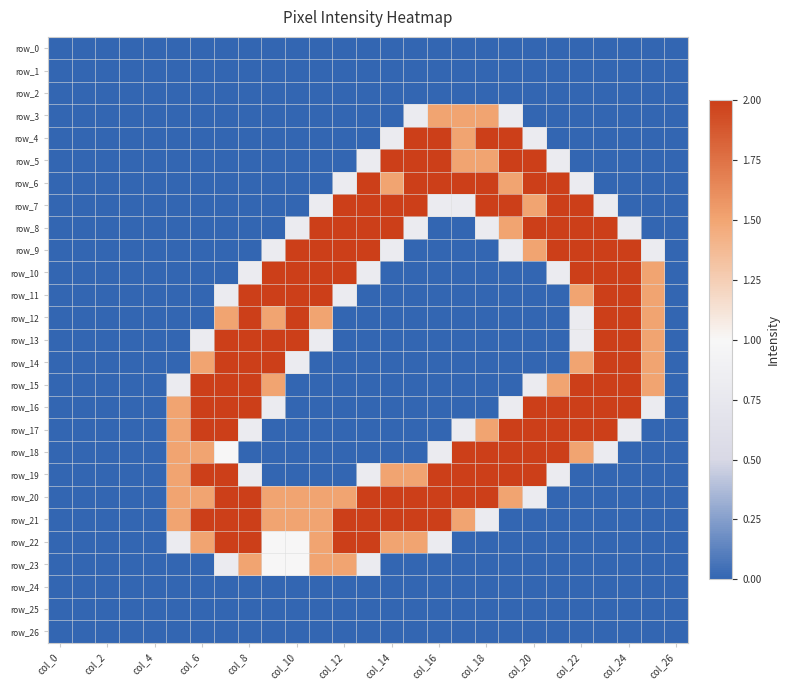

How many data points in row_23 are above 0?

7